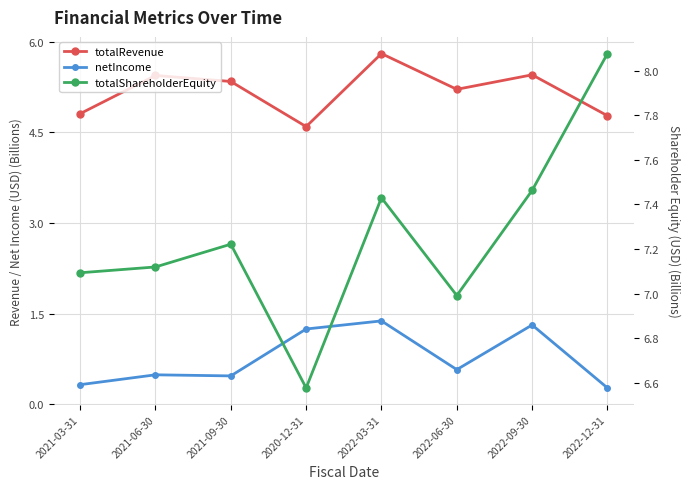

How many interior local peaks does the netIncome series have?

3